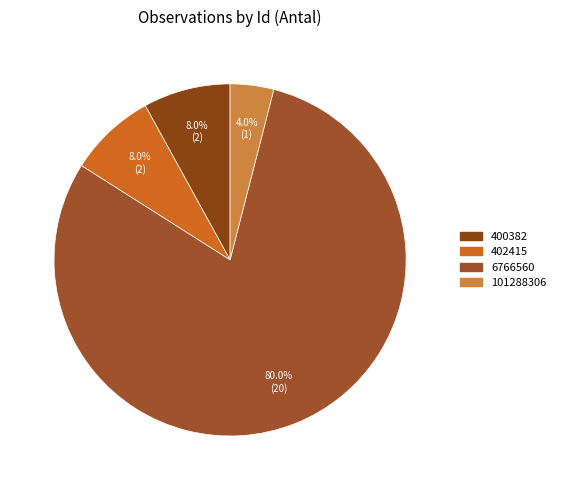

The 400382 slice represents 8% of the pie. True or false?

True